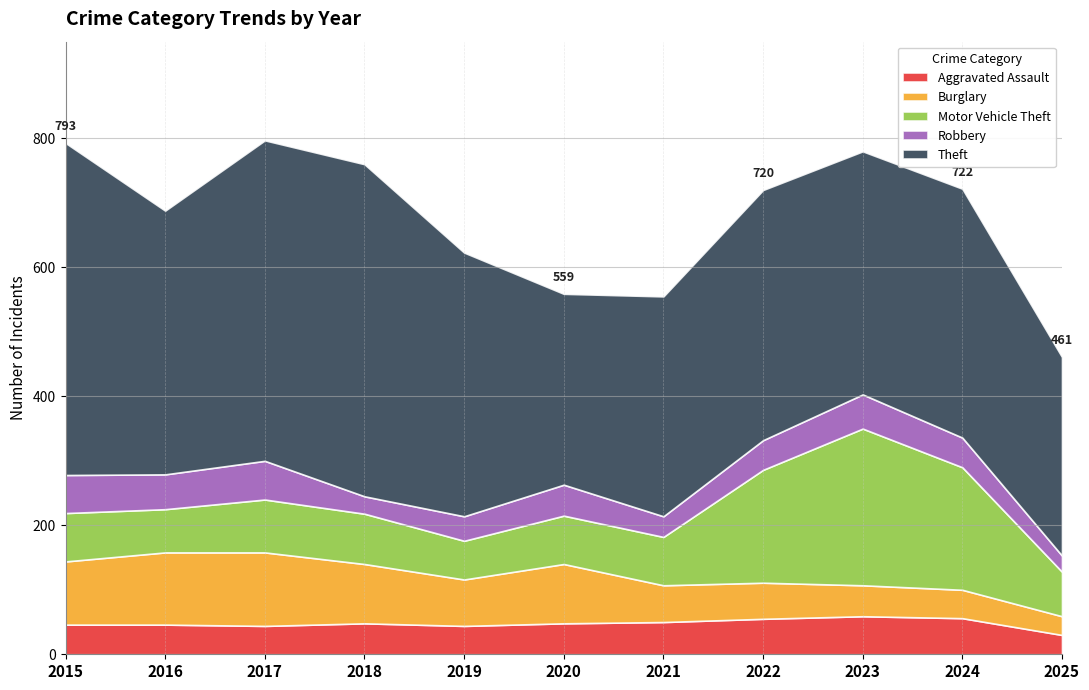

How many interior local valleys does the Theft series have?

3